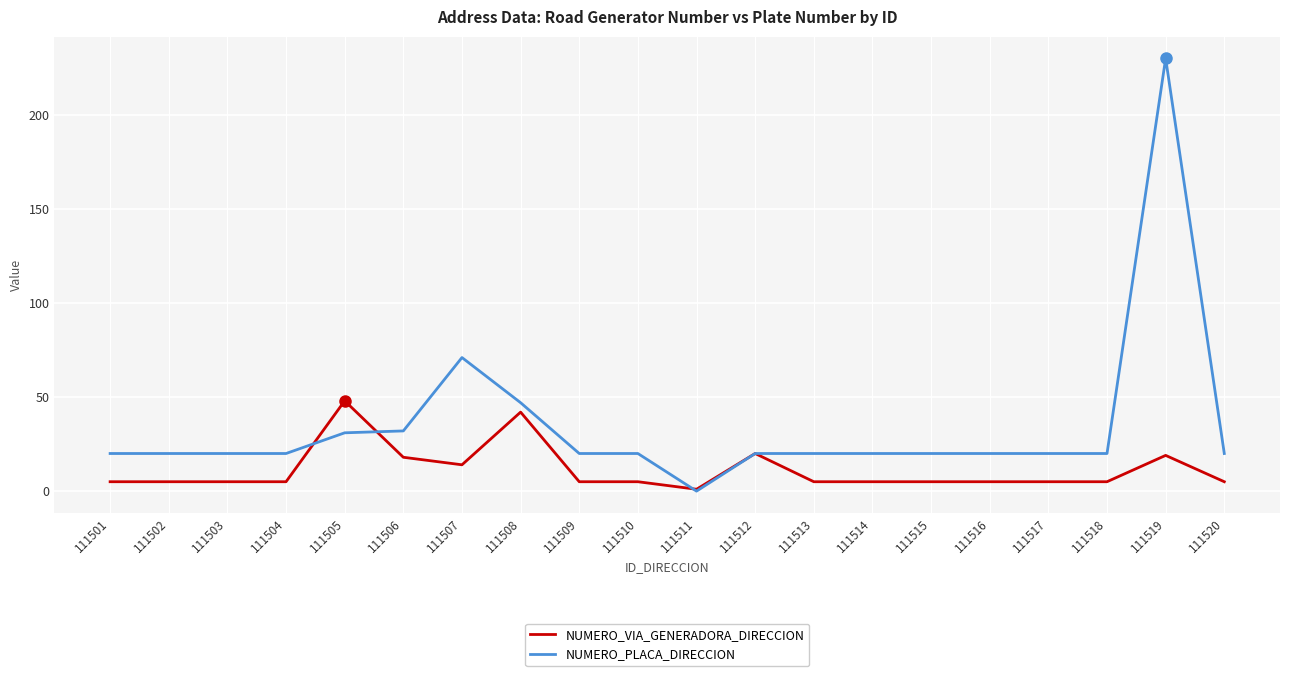

What are all the series names shown in the legend?

NUMERO_VIA_GENERADORA_DIRECCION, NUMERO_PLACA_DIRECCION